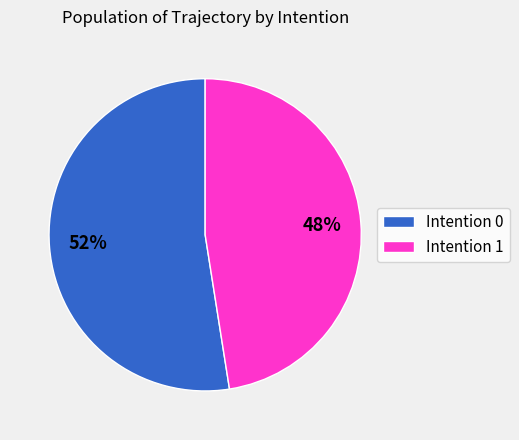

To the nearest percent, what portion does Intention 1 represent?

48%